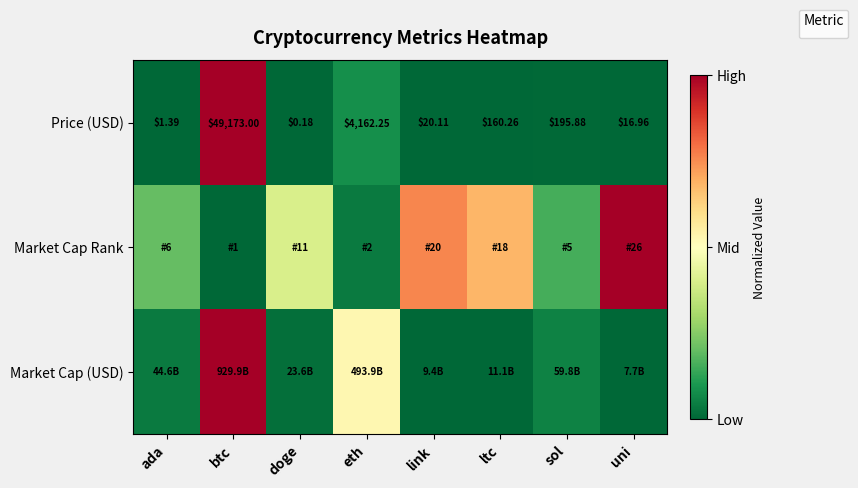

How many series are shown in this chart?

1